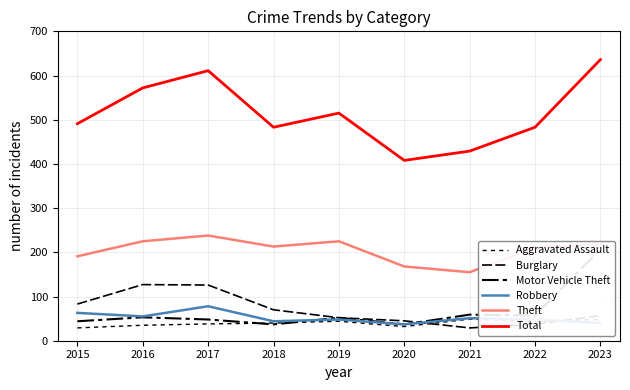

What is the difference between the second highest and minimum values in the Motor Vehicle Theft series?

22